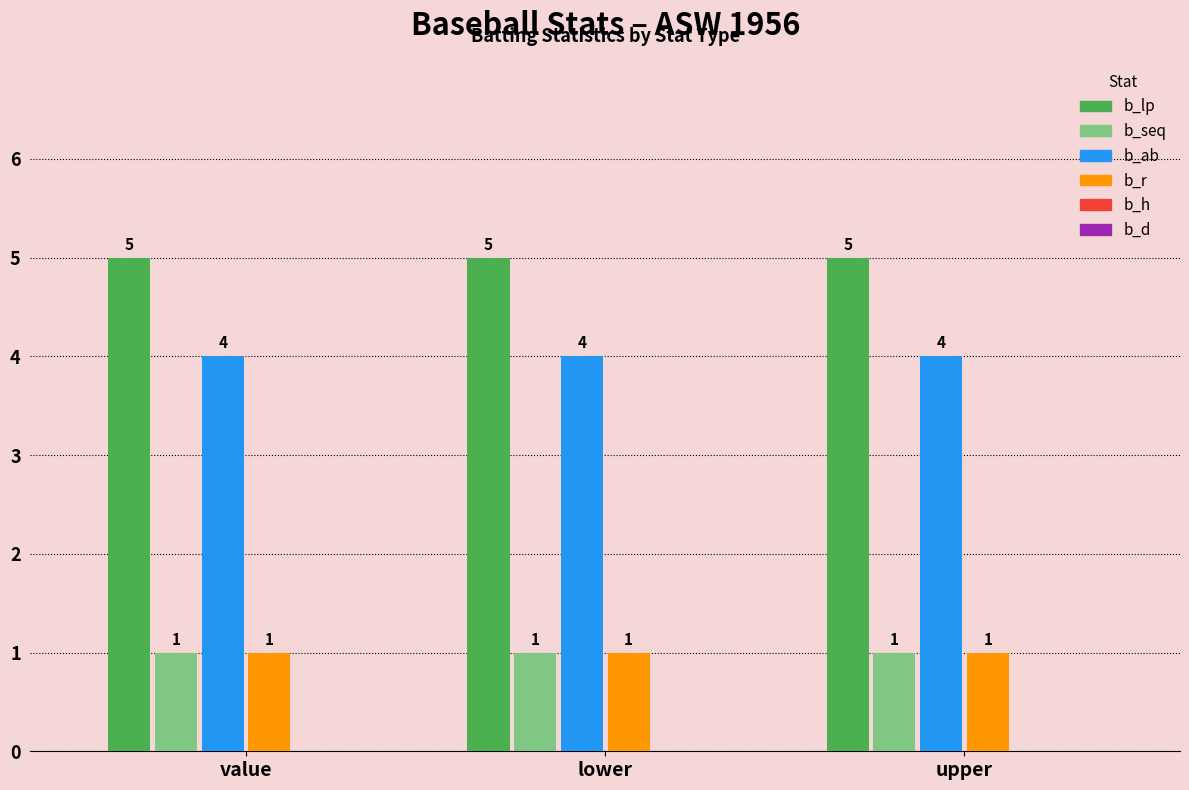

What is the greatest value displayed?

5